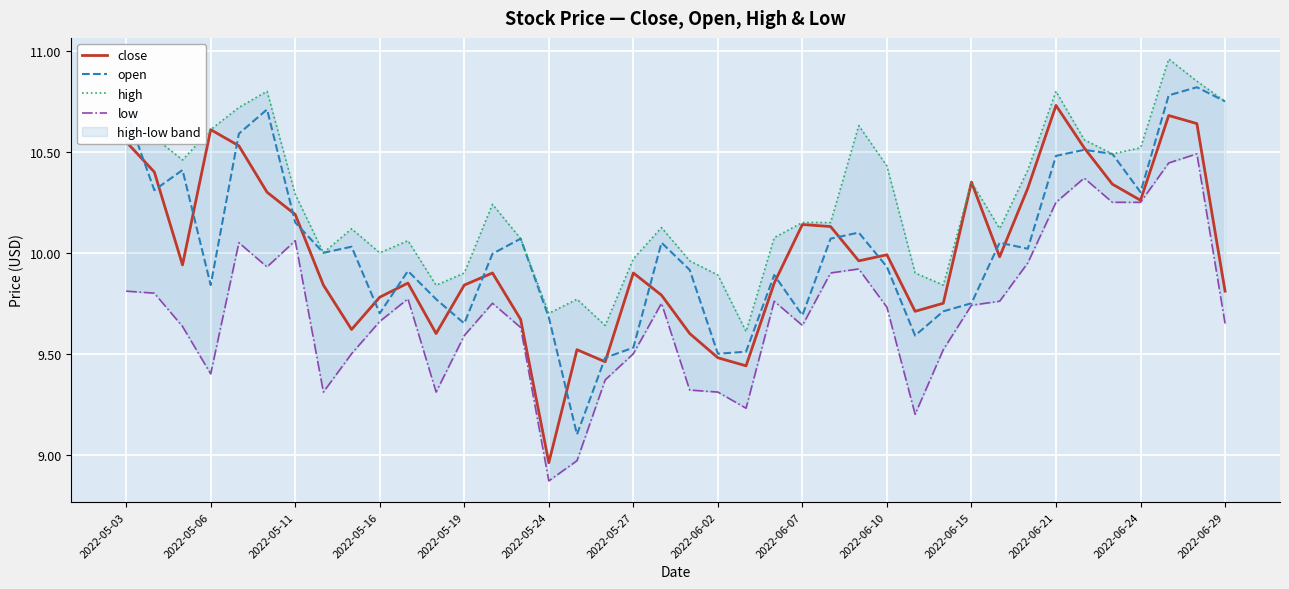

Rank the series by their maximum value, from lowest to highest.

low, close, open, high